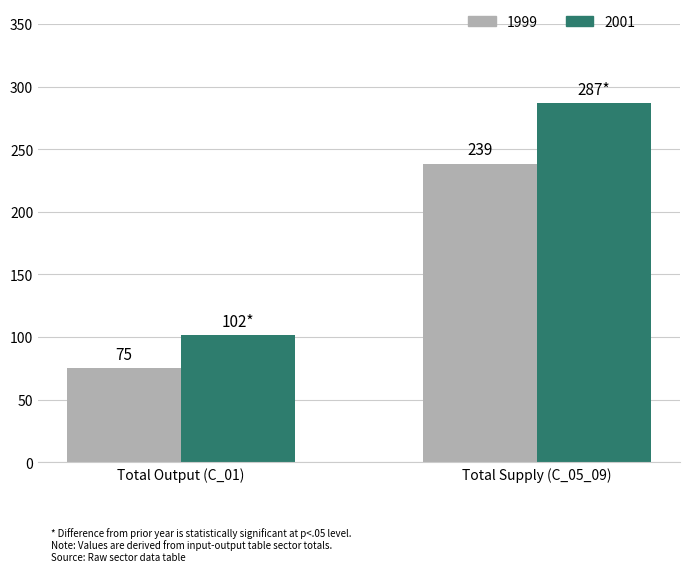

What is the lowest value of the 1999 series?

75.0